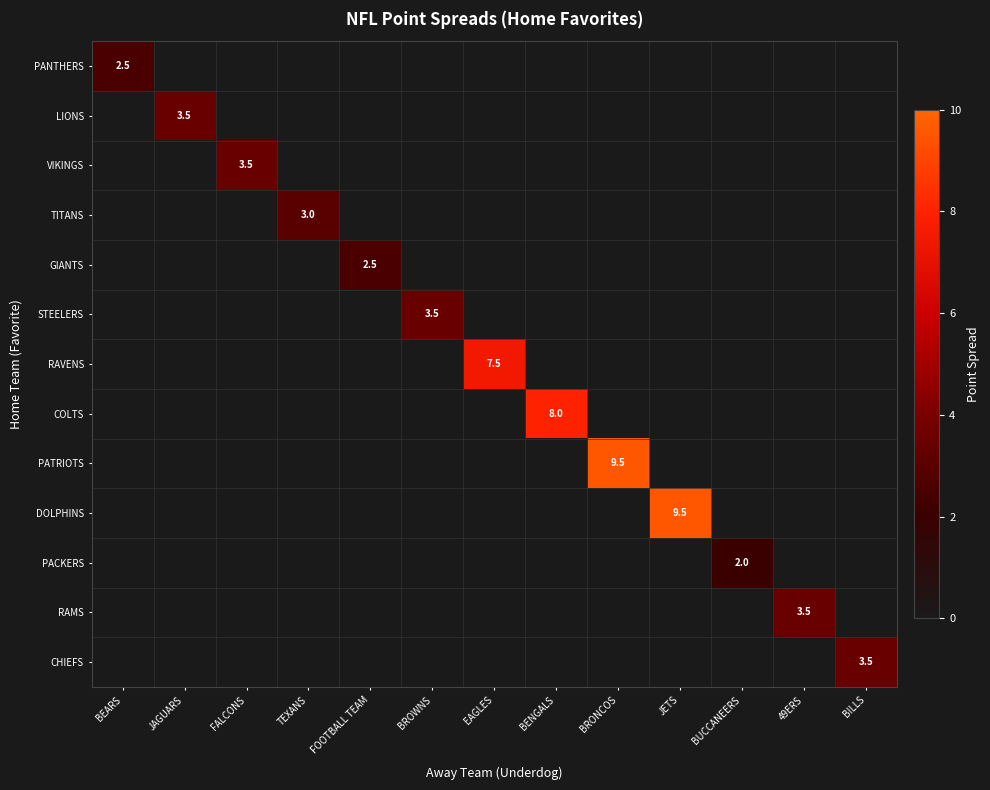

What is the spread (max minus min) of values at JETS?

9.5